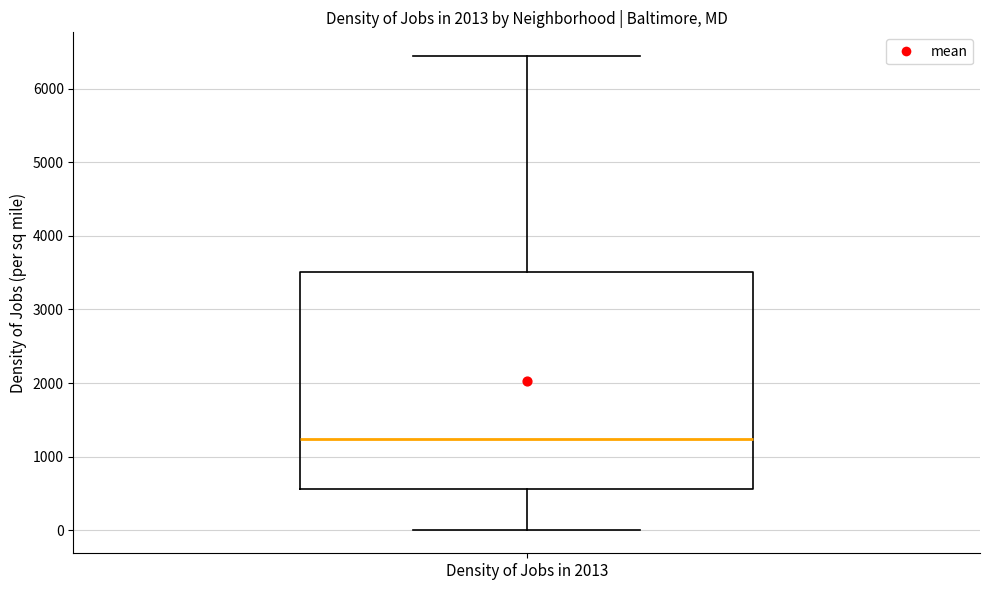

Transcribe this box plot: give where the median line is, the range the box spans, and where the two whiskers end, as read against the y-axis. The values are not printed on the chart, so give them approximately, as read against the axis.

median 1200, box 600 to 3500, whiskers 0 to 6400